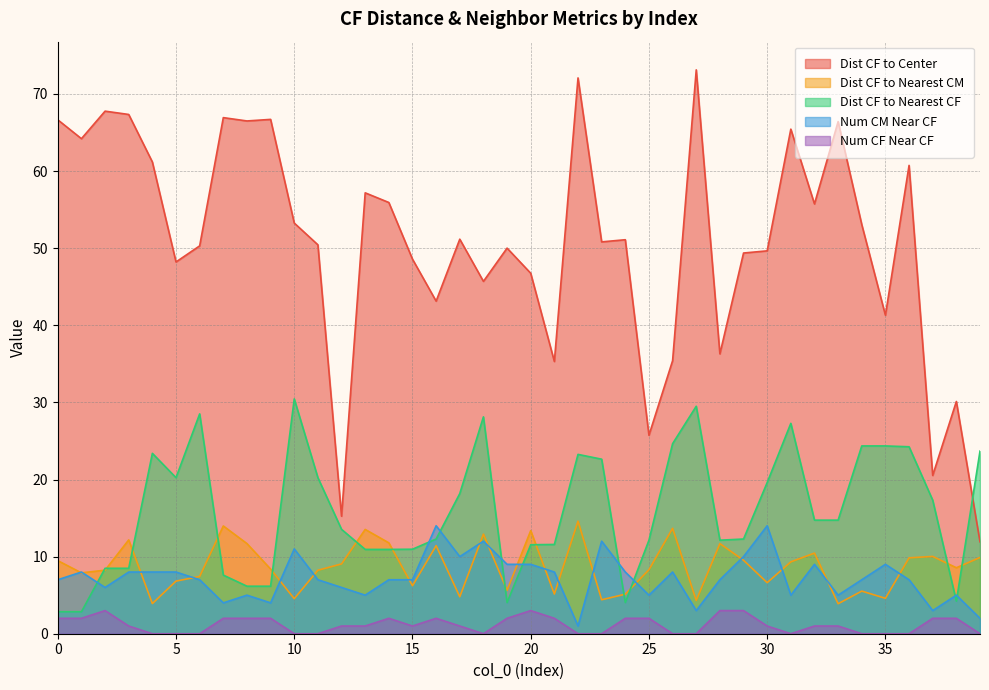

How many lines are shown in the chart?

5